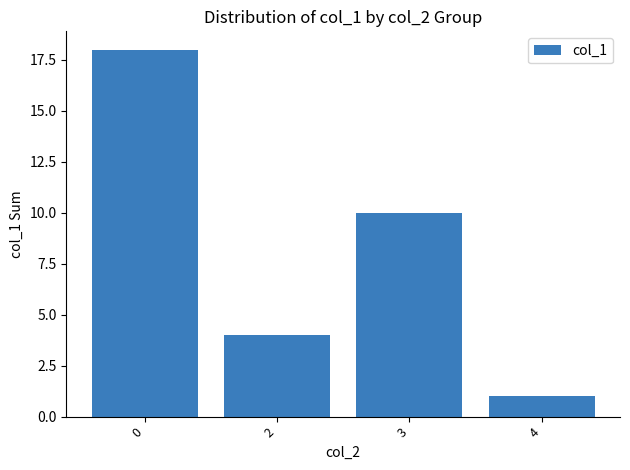

What is the difference between the maximum and second lowest values?

14